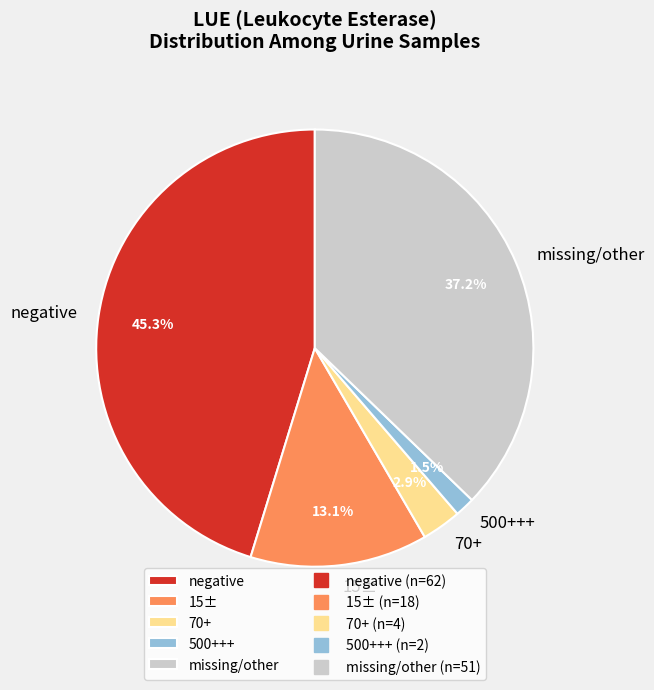

Do missing/other and negative together represent more than half of the pie?

Yes